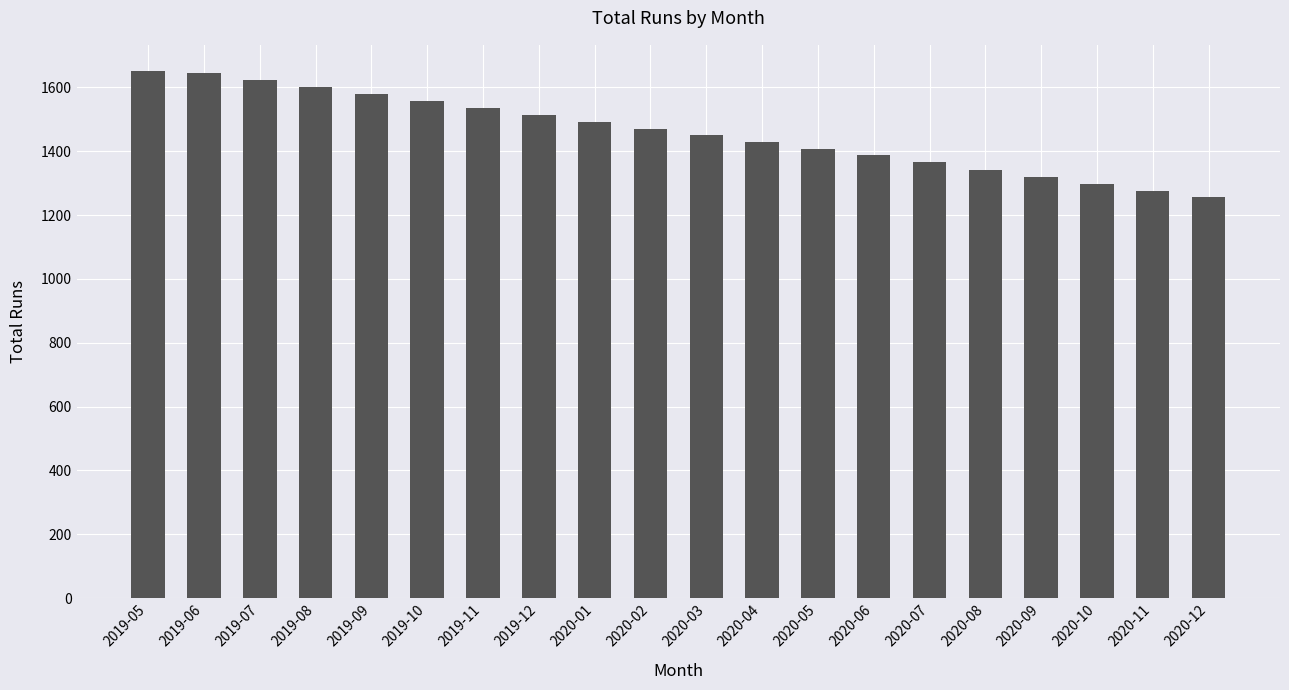

Reading left to right, transcribe all the data shown in this chart.

1651	1644	1624	1601	1579	1558	1535	1514	1493	1471	1451	1429	1408	1387	1365	1342	1321	1299	1277	1256